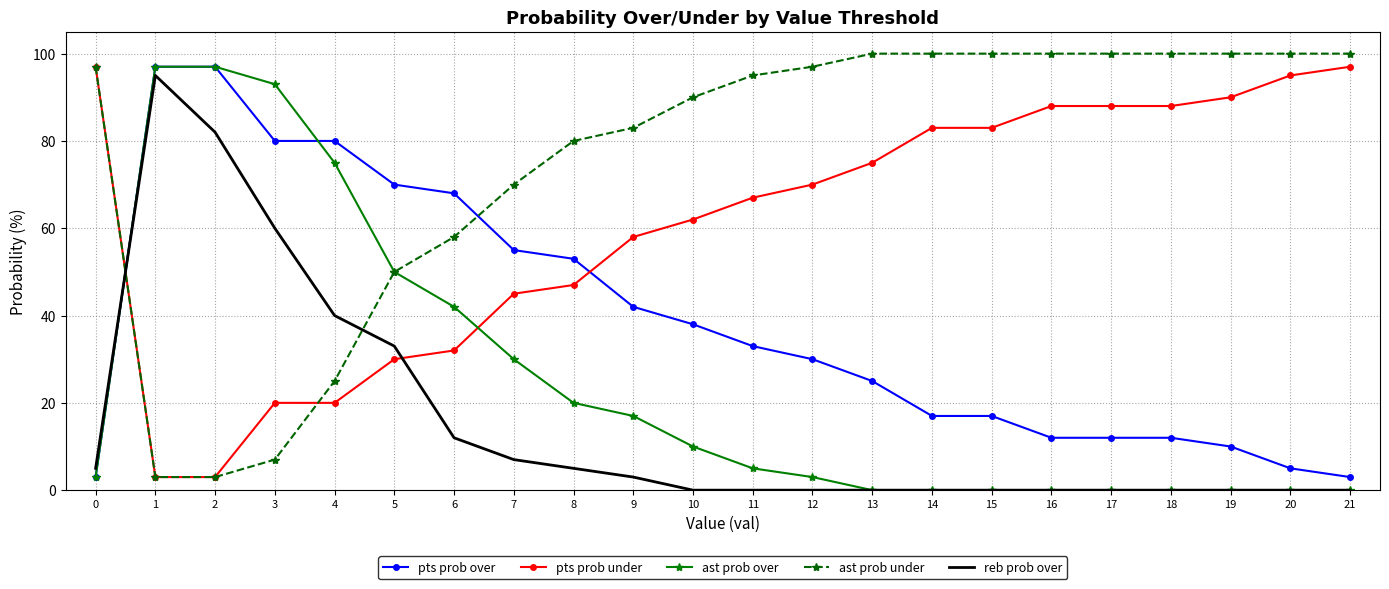

What is the spread (max minus min) of values at 14?

100